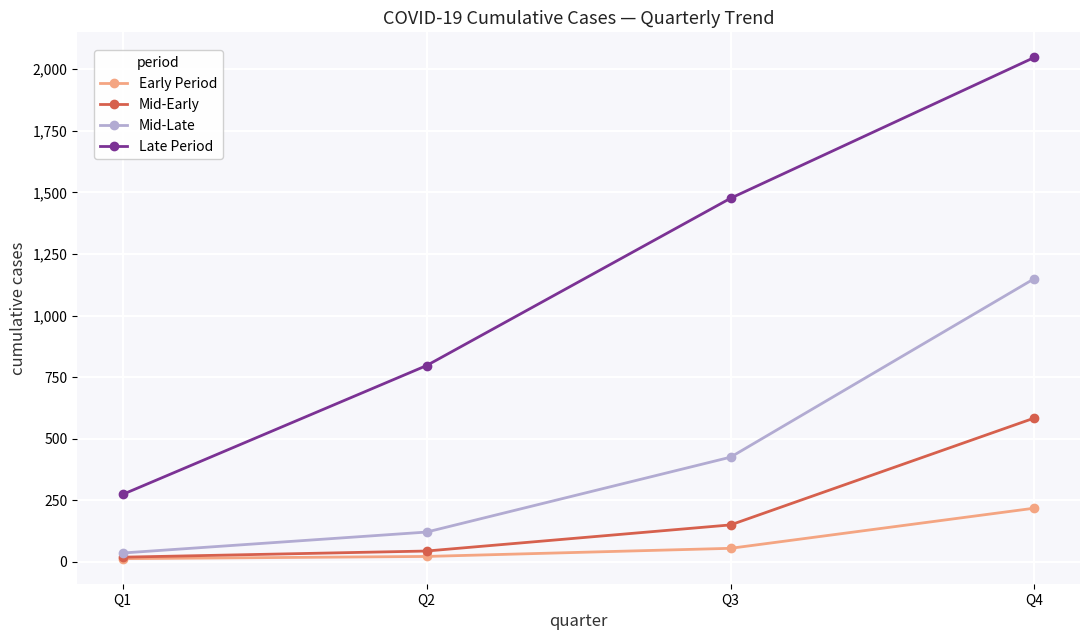

True or false: Mid-Late and Late Period intersect in this chart.

False